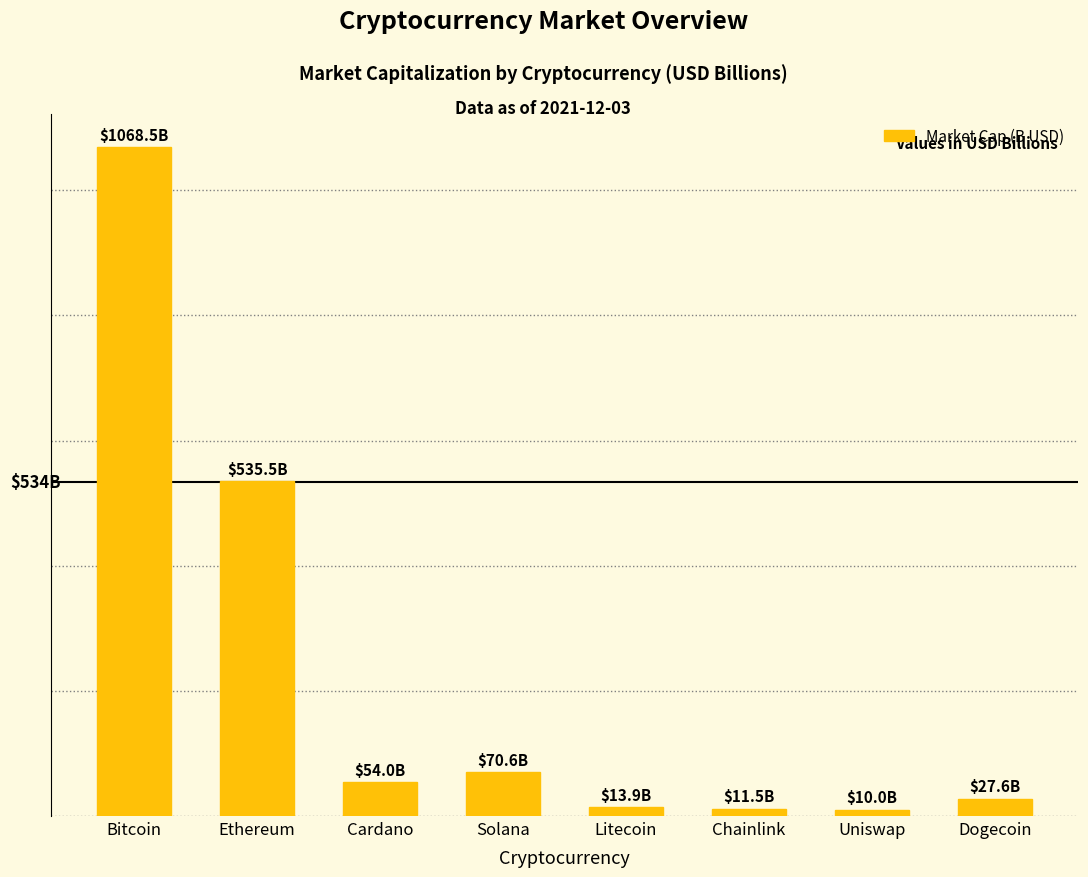

Are the bars horizontal?

No